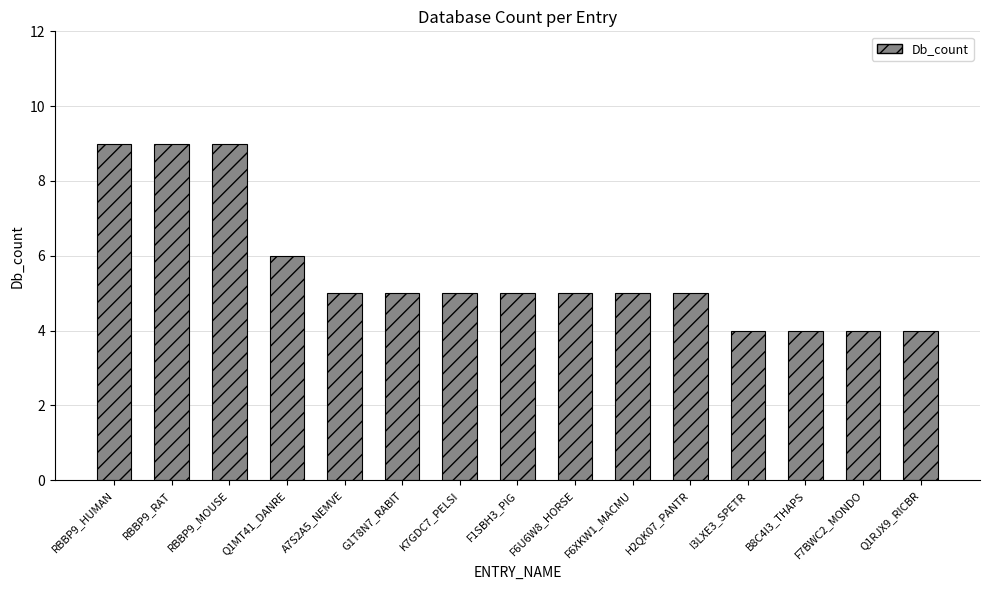

What is the difference between the maximum and minimum values?

5